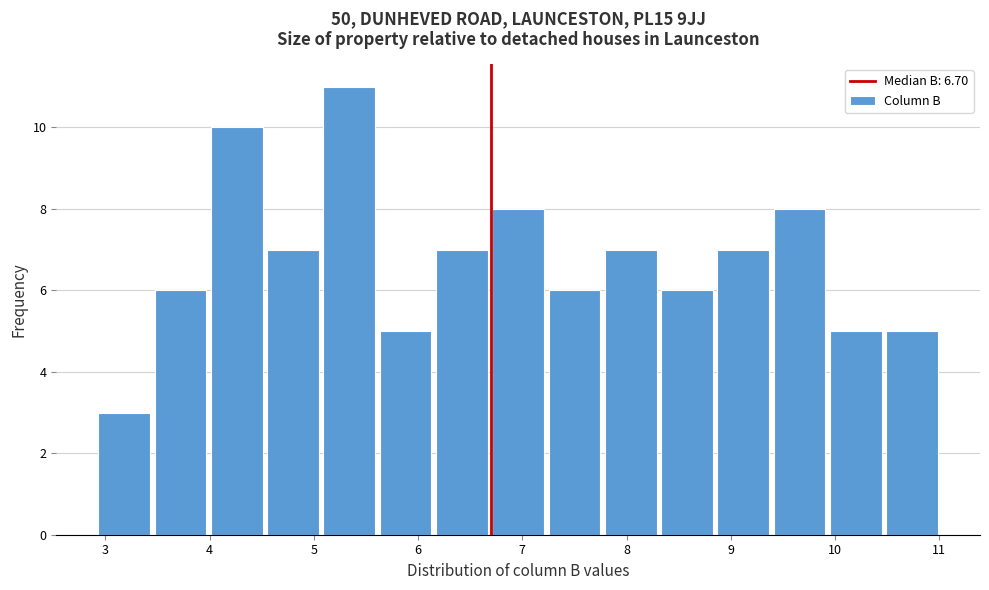

Which range on the x-axis has the tallest bar?

5.07 to 5.61